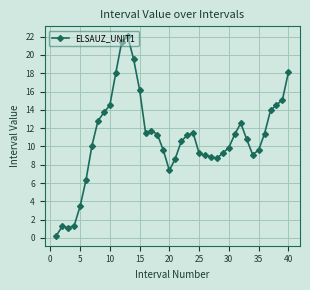

What is the greatest value displayed?

22.0